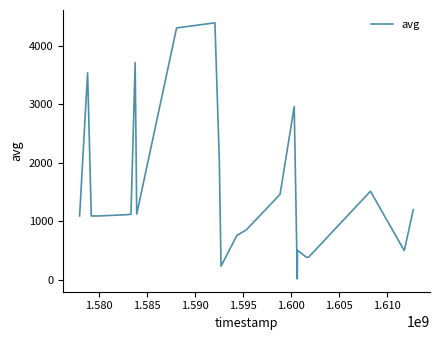

Does the chart display data point markers on the line(s)?

No